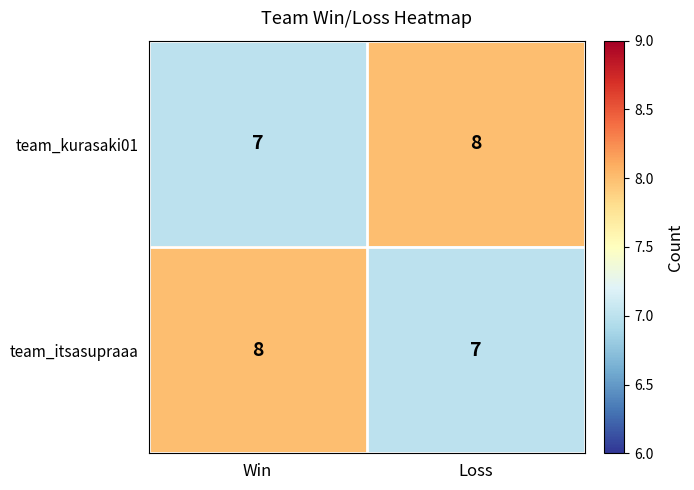

What value does the team_itsasupraaa series have at Loss?

7